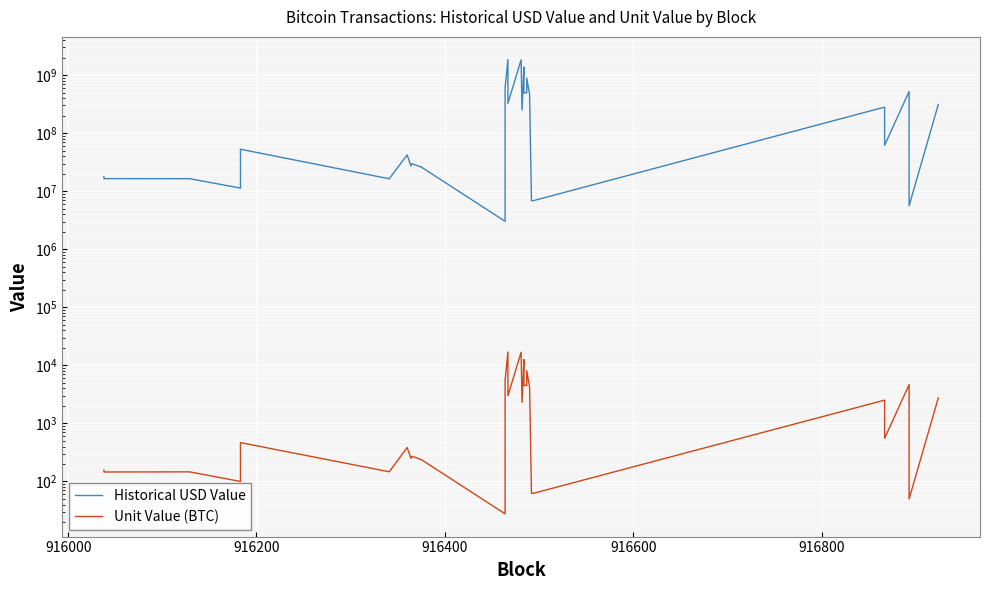

What is the sum of all Historical USD Value values?

10716948153.0